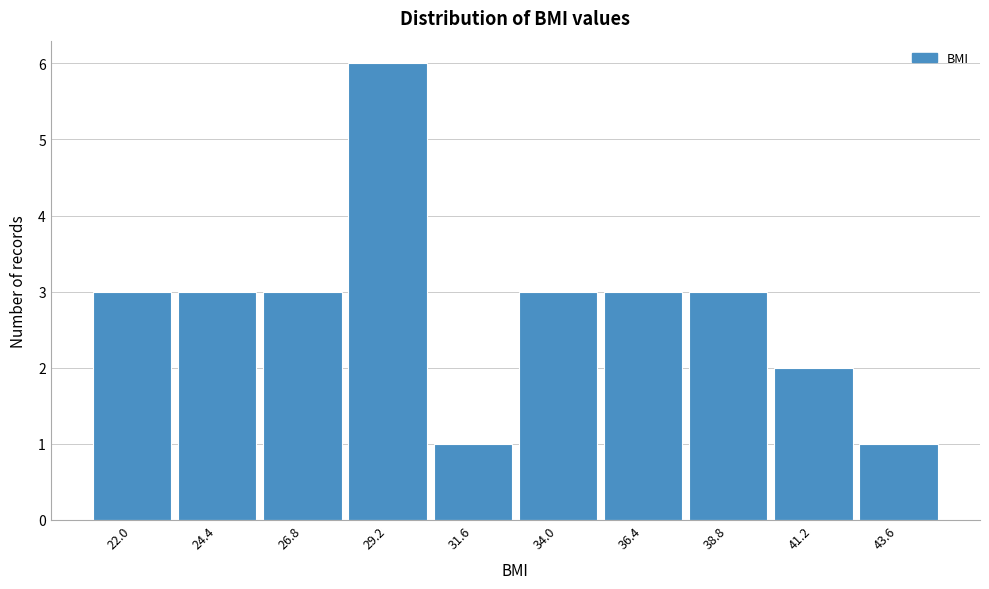

Reading left to right, what are all the values shown in this chart?

22.0=3	24.4=3	26.8=3	29.2=6	31.6=1	34.0=3	36.4=3	38.8=3	41.2=2	43.6=1